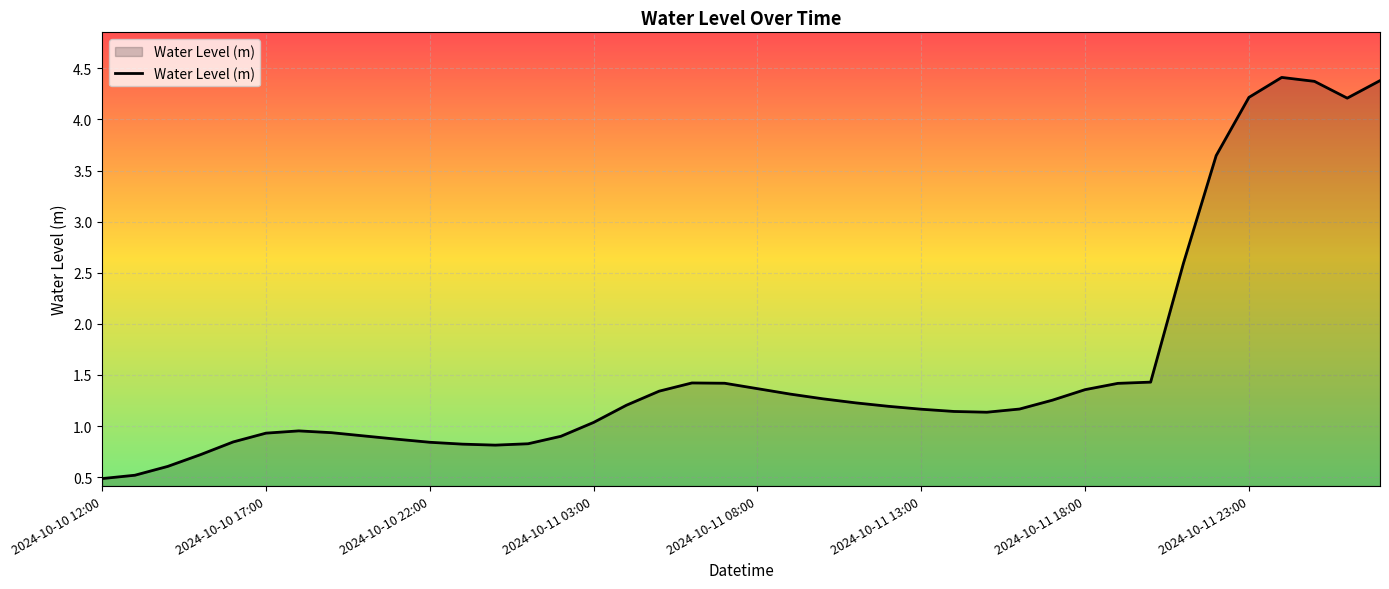

What is the difference between the maximum and minimum values?

3.9